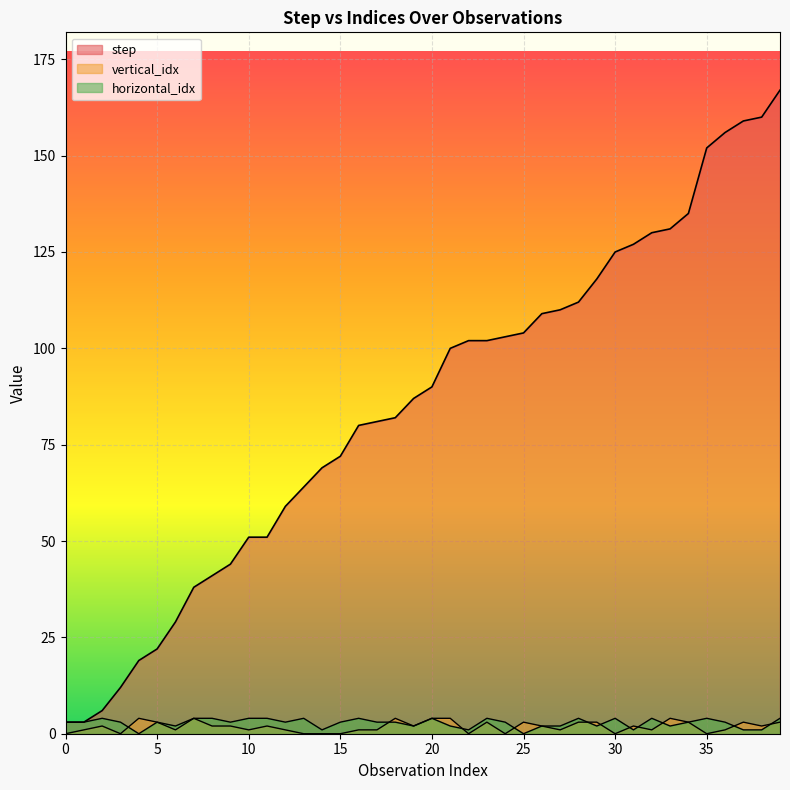

How many values in vertical_idx are above zero?

31